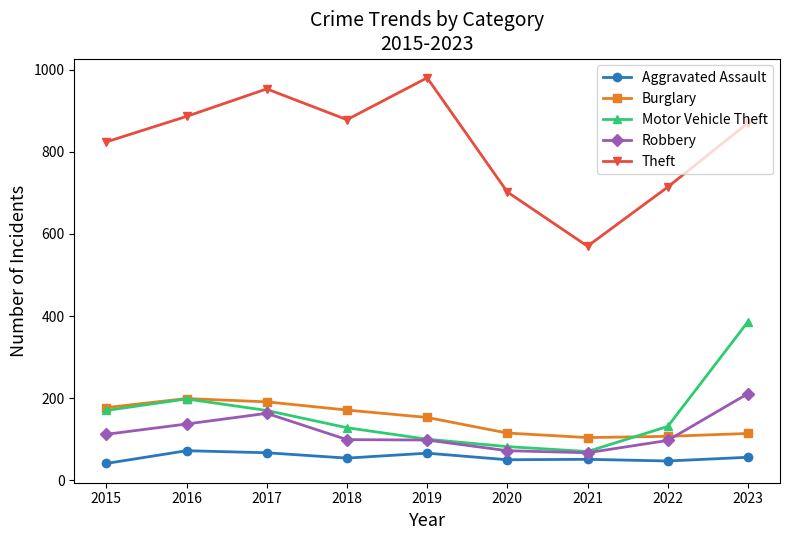

At which category is the sum across all series the highest?

2023